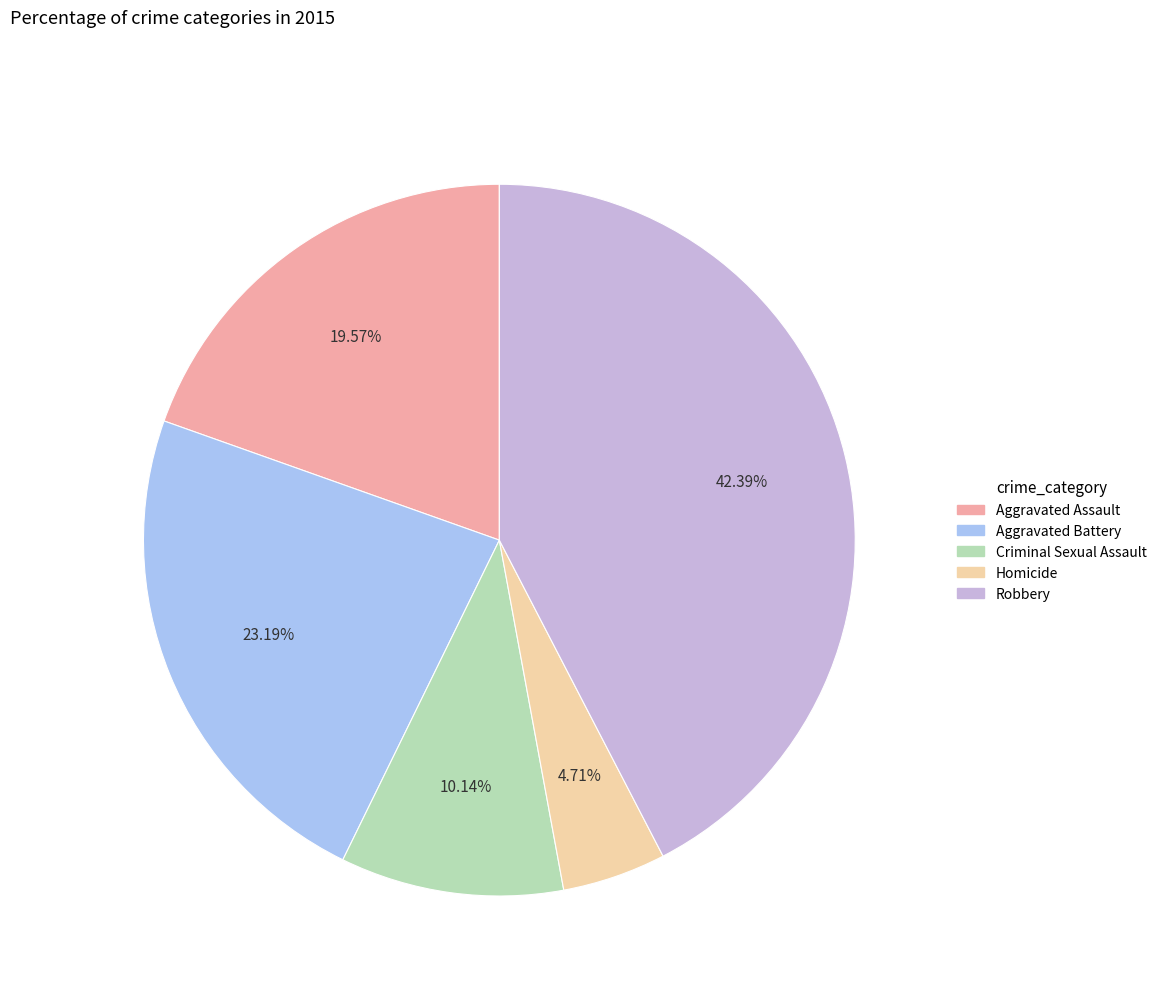

Which slice is the smallest?

Homicide